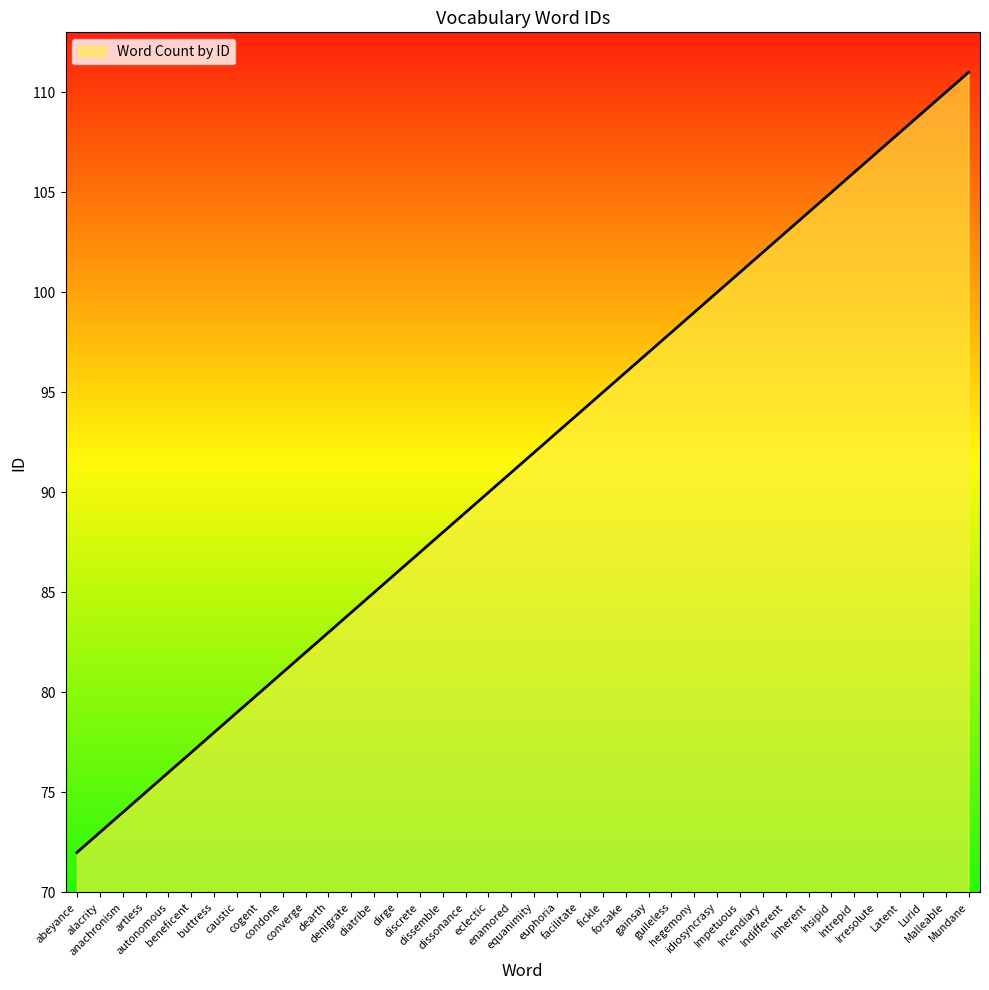

How many lines are shown in the chart?

1